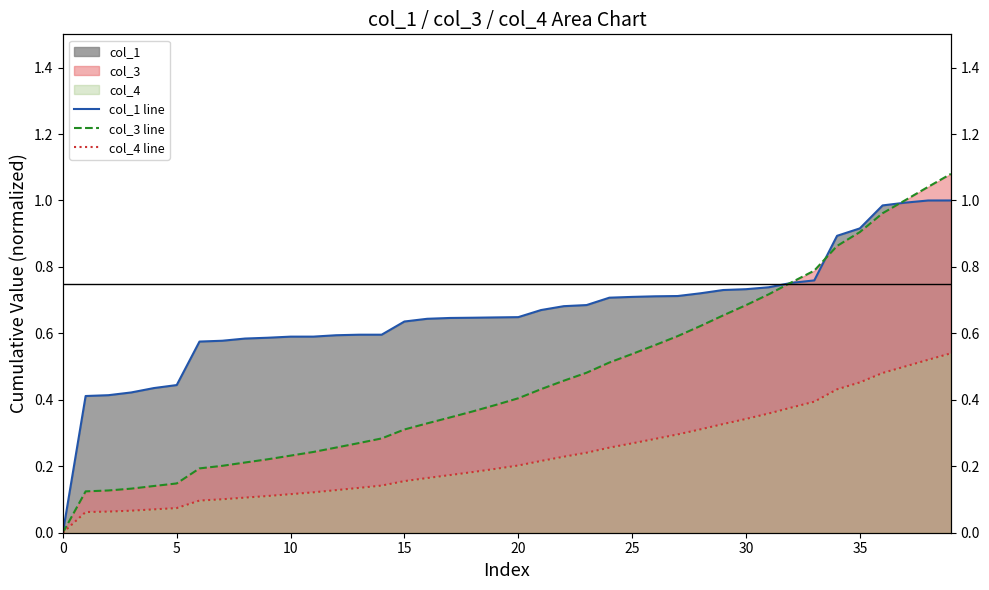

List the series in order of their overall mean, lowest first.

col_4 line, col_3 line, col_1 line